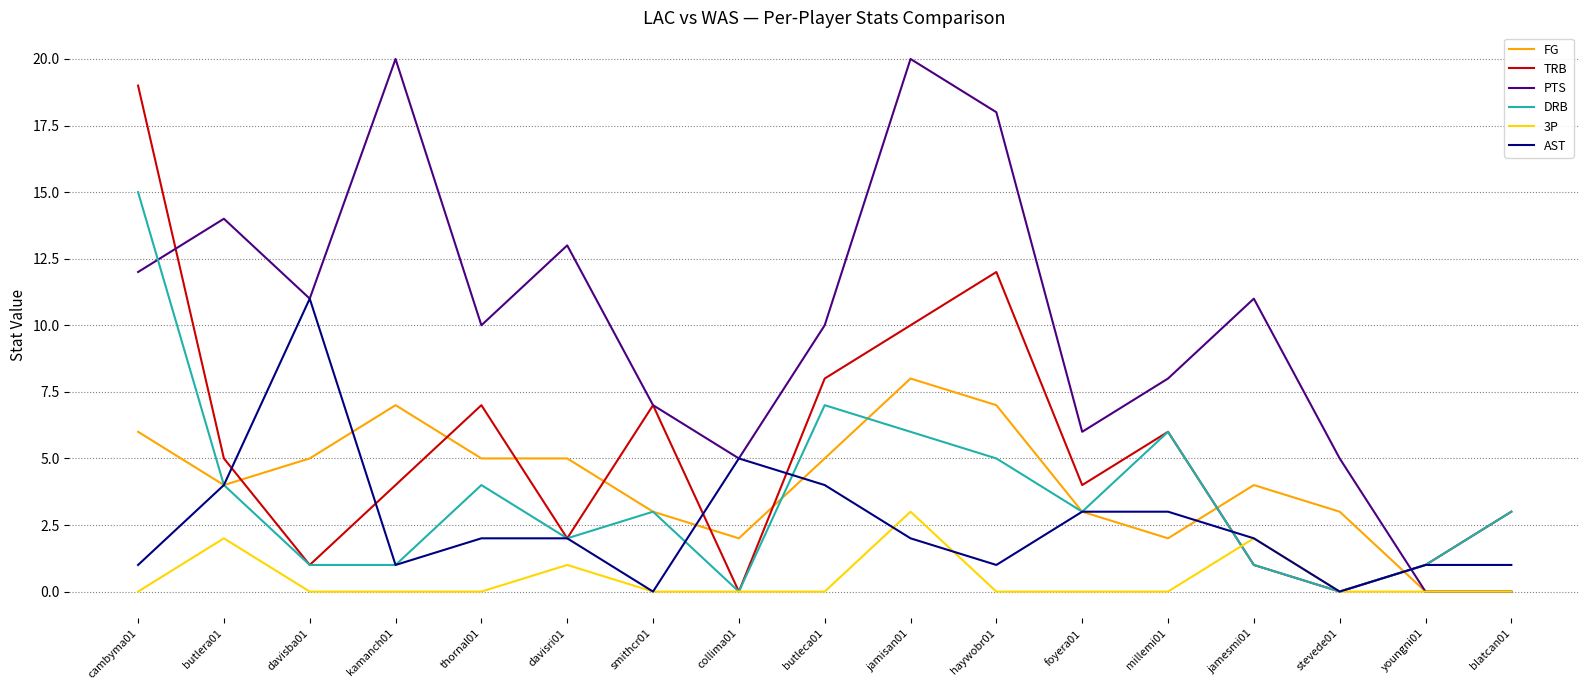

Which series changed the most between kamanch01 and jamisan01?

TRB